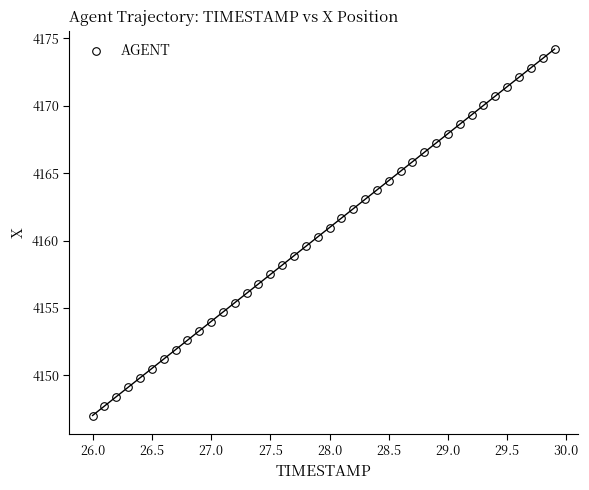

What is the range of Y values (max minus min)?

27.2